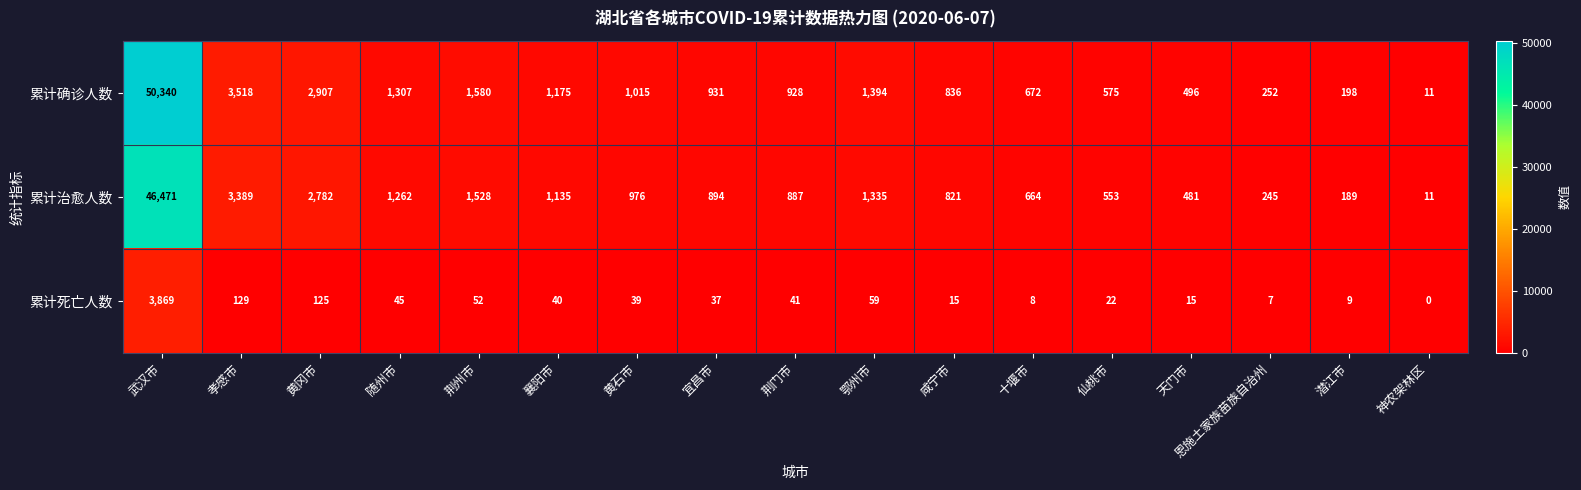

Which category has the highest value across all series?

武汉市